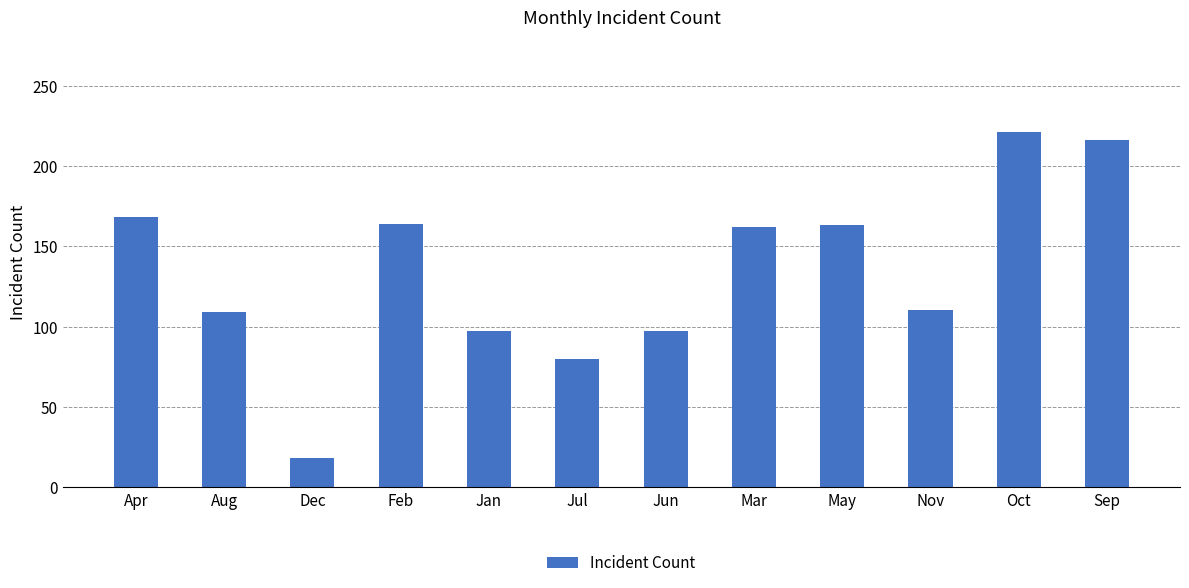

Is it true that the value at Sep is 293?

False